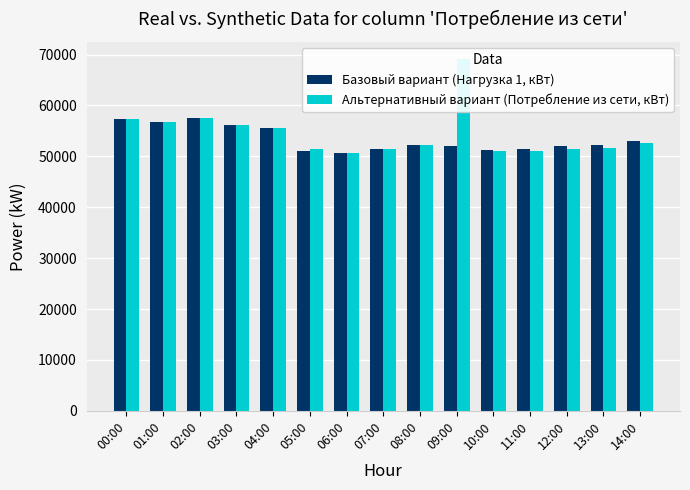

At which label is Базовый вариант (Нагрузка 1, кВт) closest to 54071?

14:00